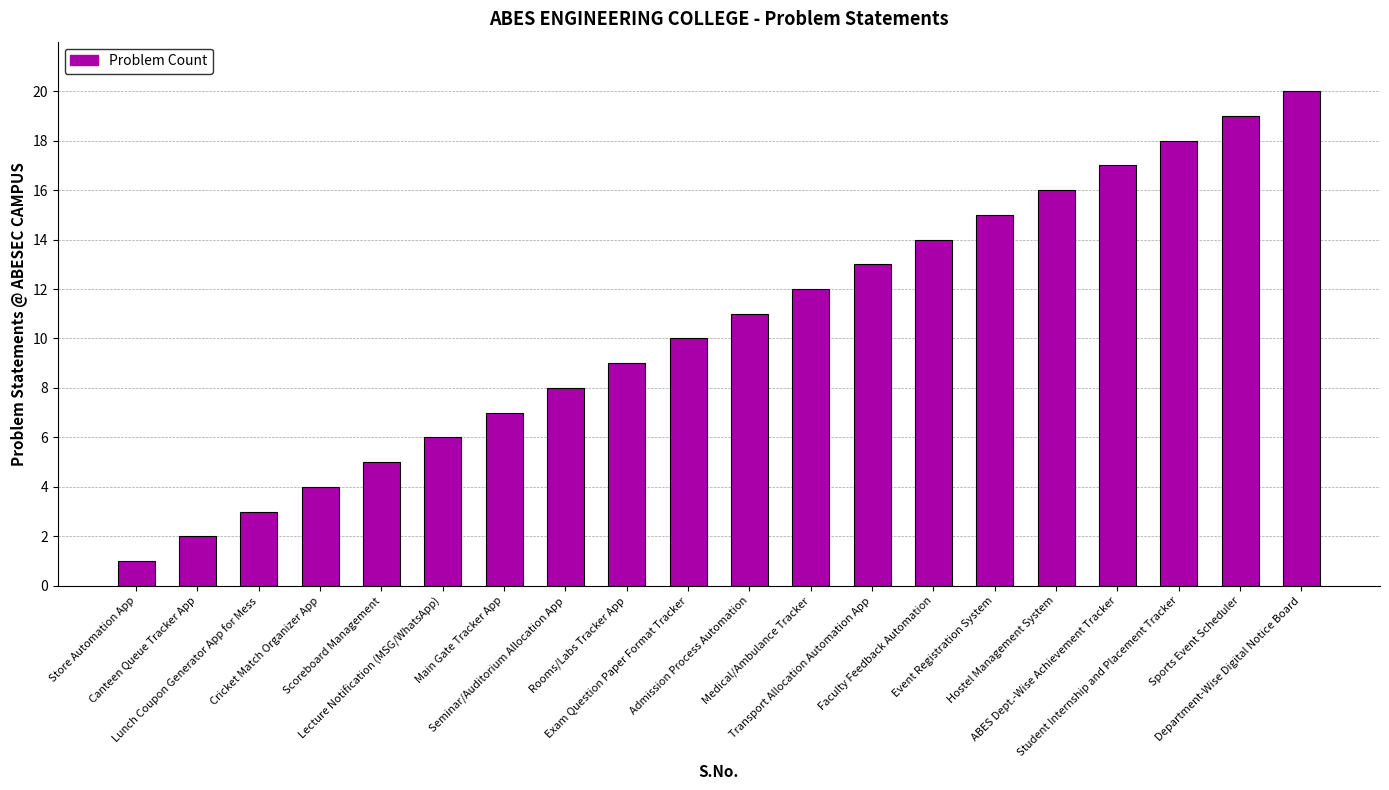

Between Canteen Queue Tracker App and Scoreboard Management, which is larger?

Scoreboard Management